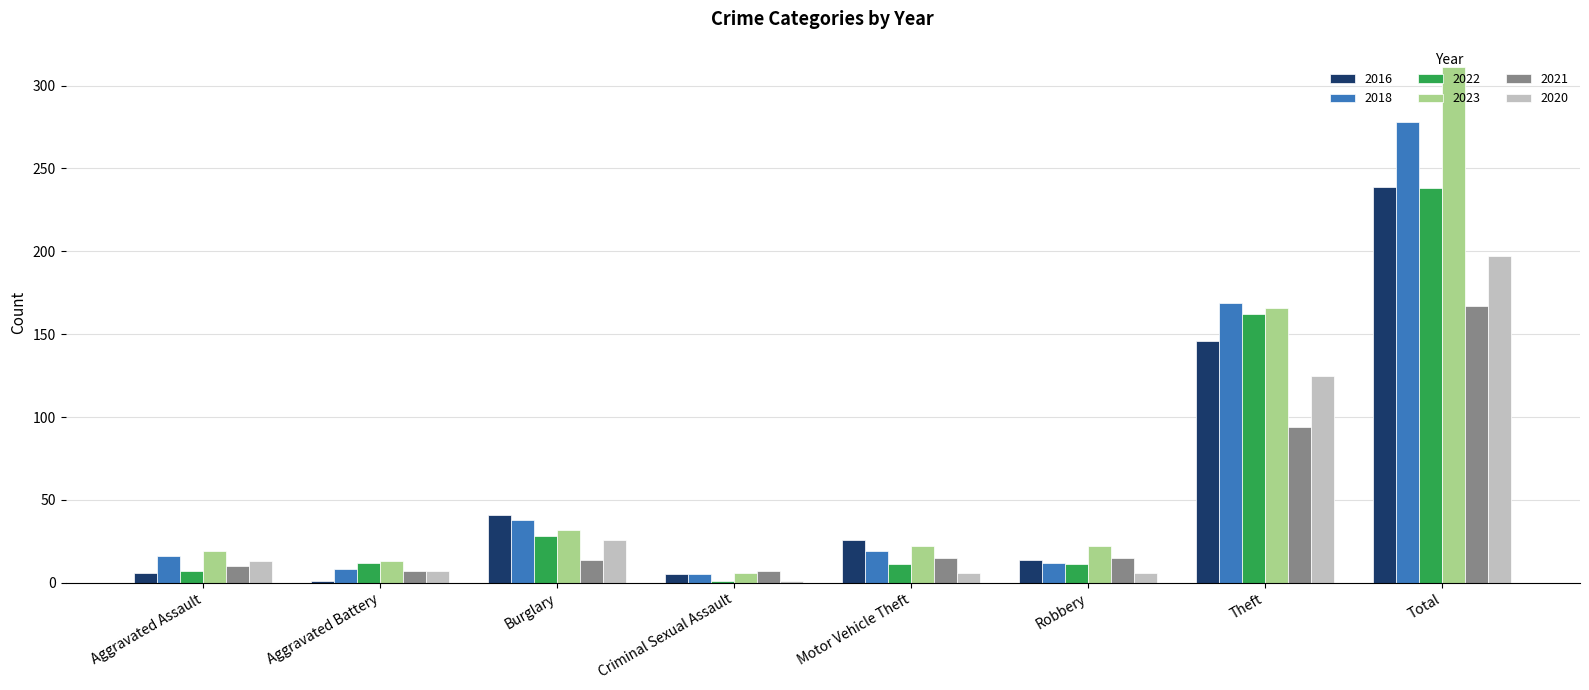

What is the sum of the 2022 values at Motor Vehicle Theft and Theft?

173